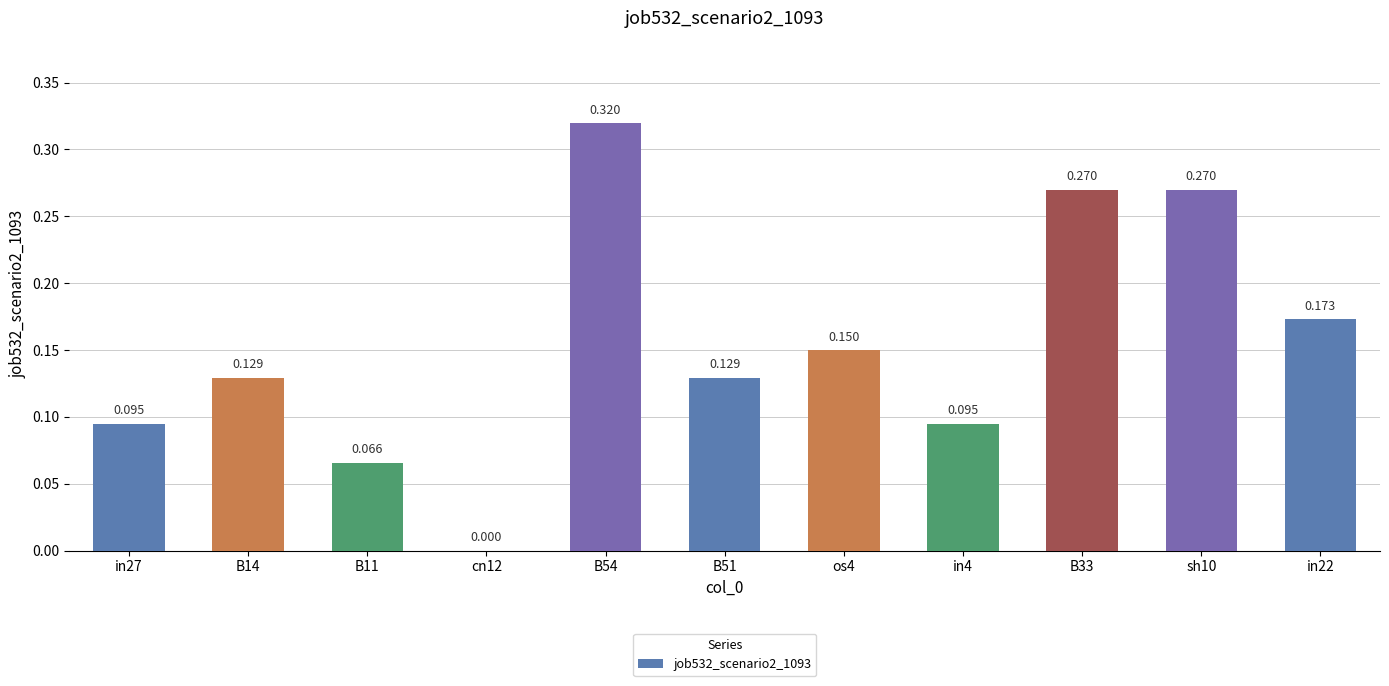

Rank the categories by value from lowest to highest.

cn12, B11, in27, in4, B14, B51, os4, in22, B33, sh10, B54